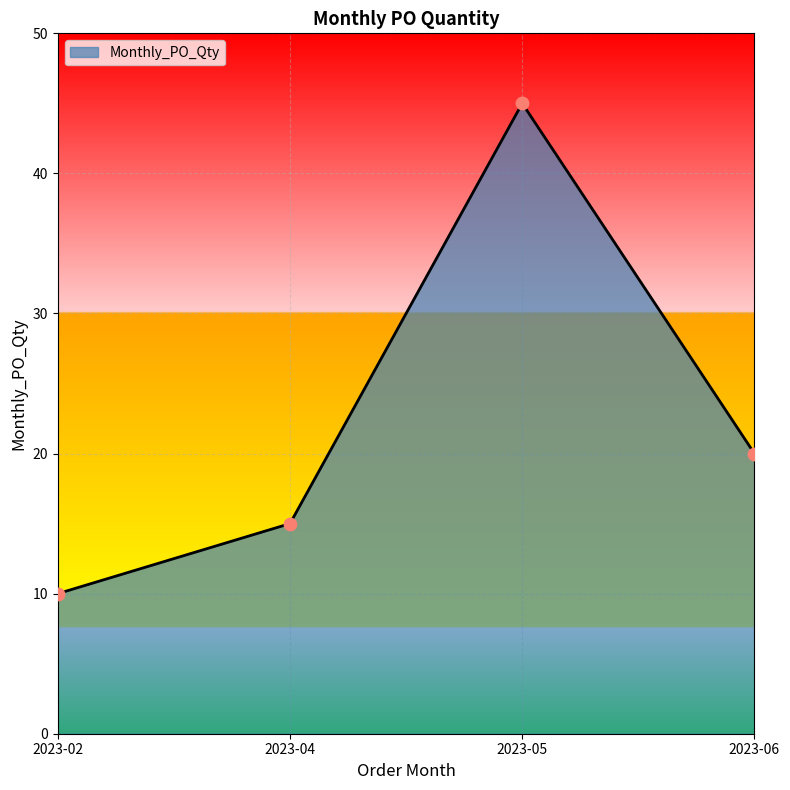

What is the ratio of the value at 2023-04 to the value at 2023-05?

0.3